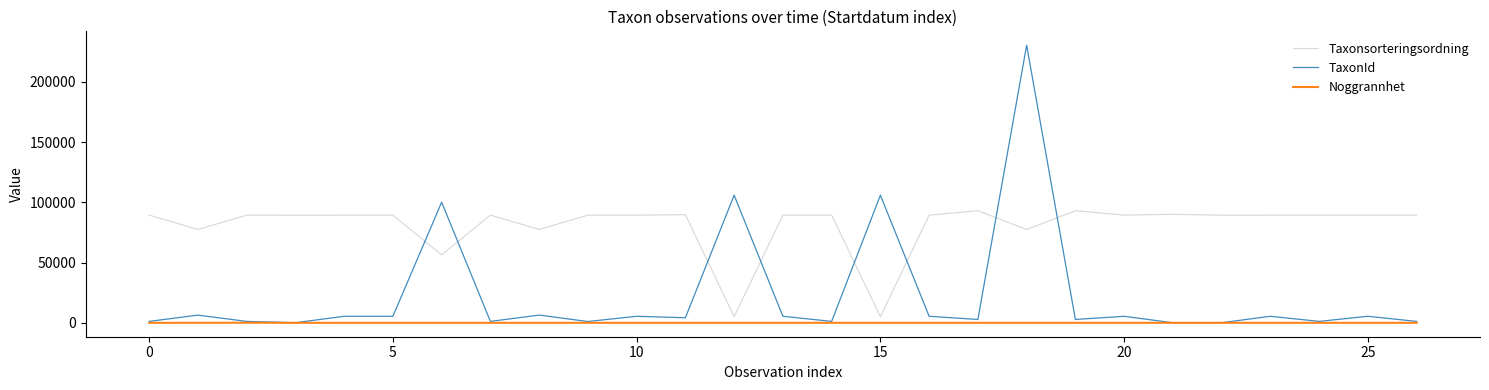

Which series ends up on top after the final intersection of TaxonId and Taxonsorteringsordning?

Taxonsorteringsordning